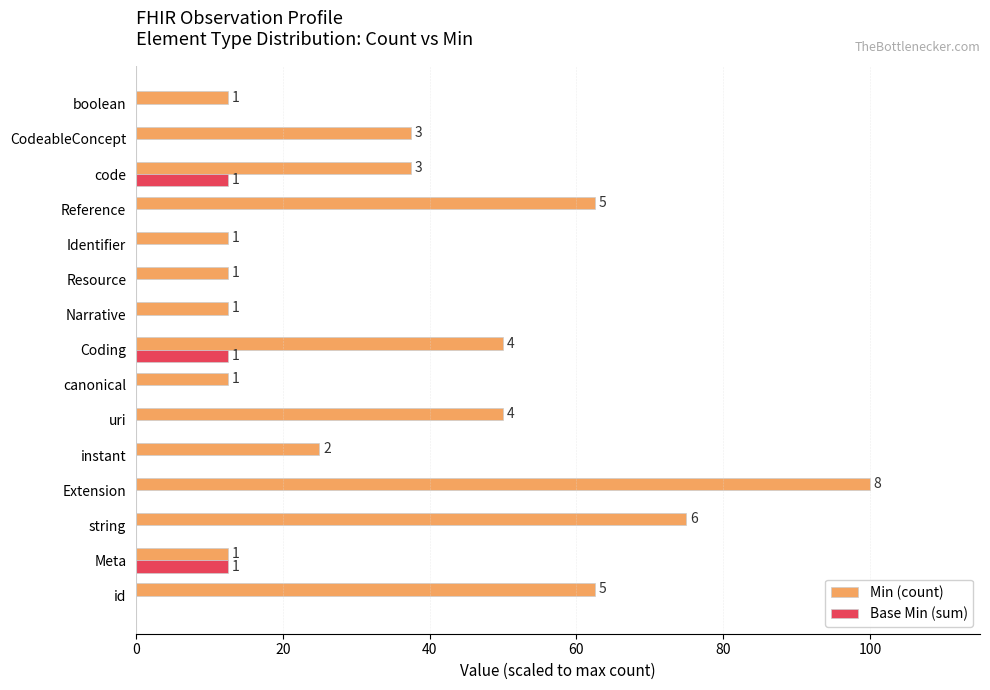

List the series in order of their peak value, lowest first.

Base Min (sum), Min (count)